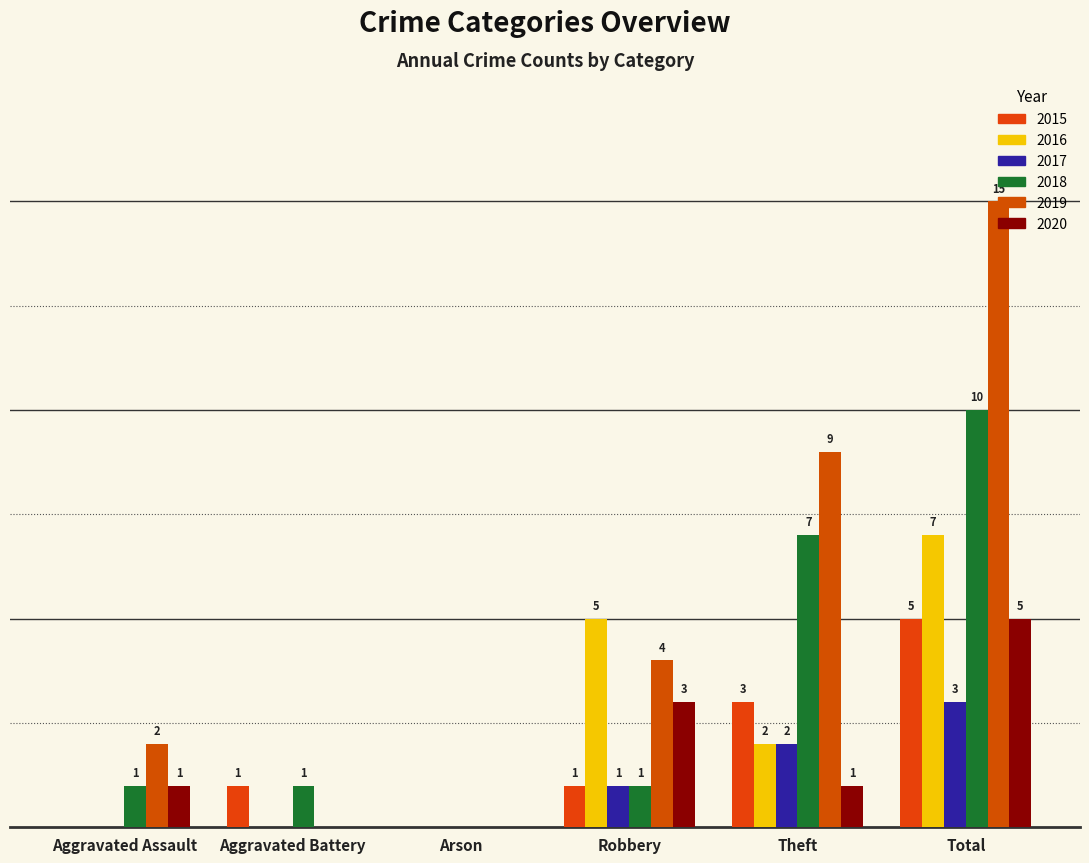

List the series in order of their peak value, highest first.

2019, 2018, 2016, 2015, 2020, 2017